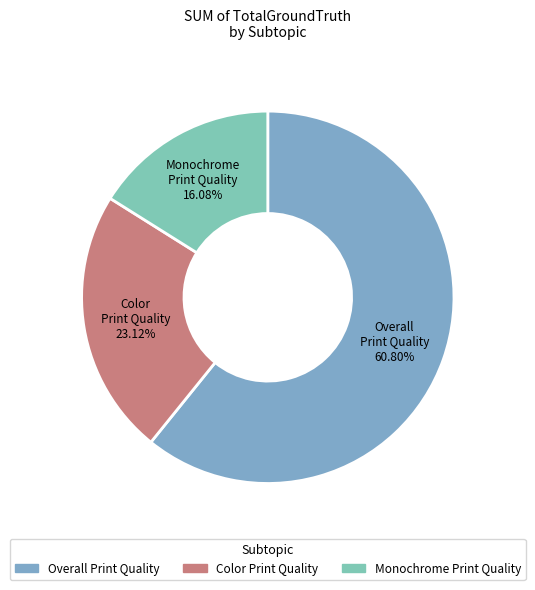

The Monochrome Print Quality slice represents 9% of the pie. True or false?

False